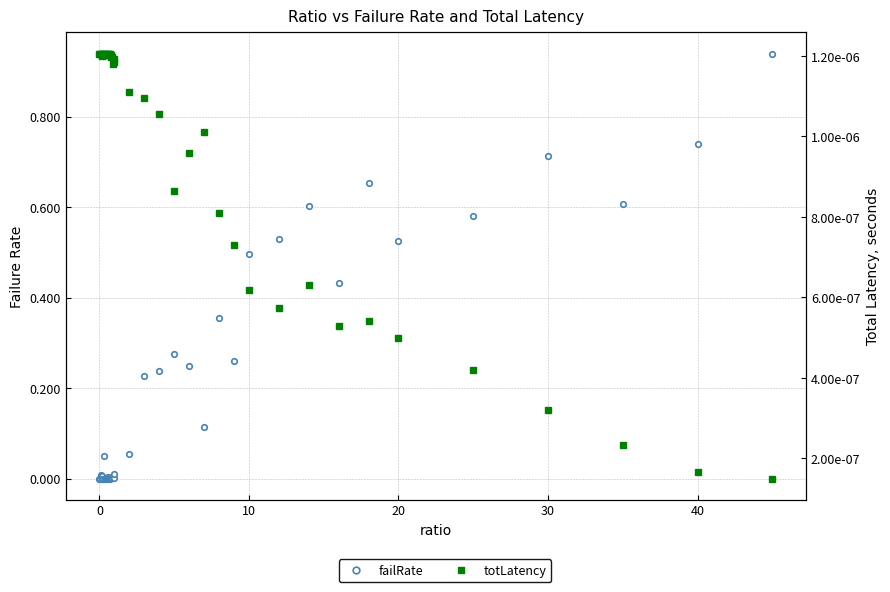

Rank the series by their average value, from highest to lowest.

failRate, totLatency